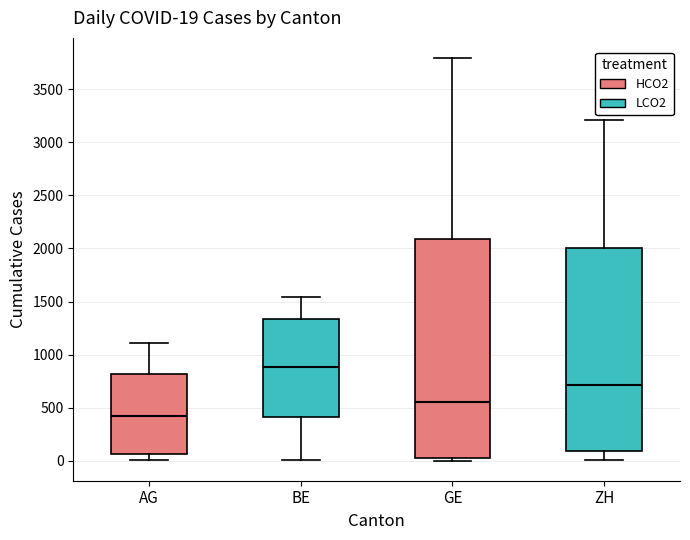

Which box is the tallest, from its lower edge to its upper edge?

GE